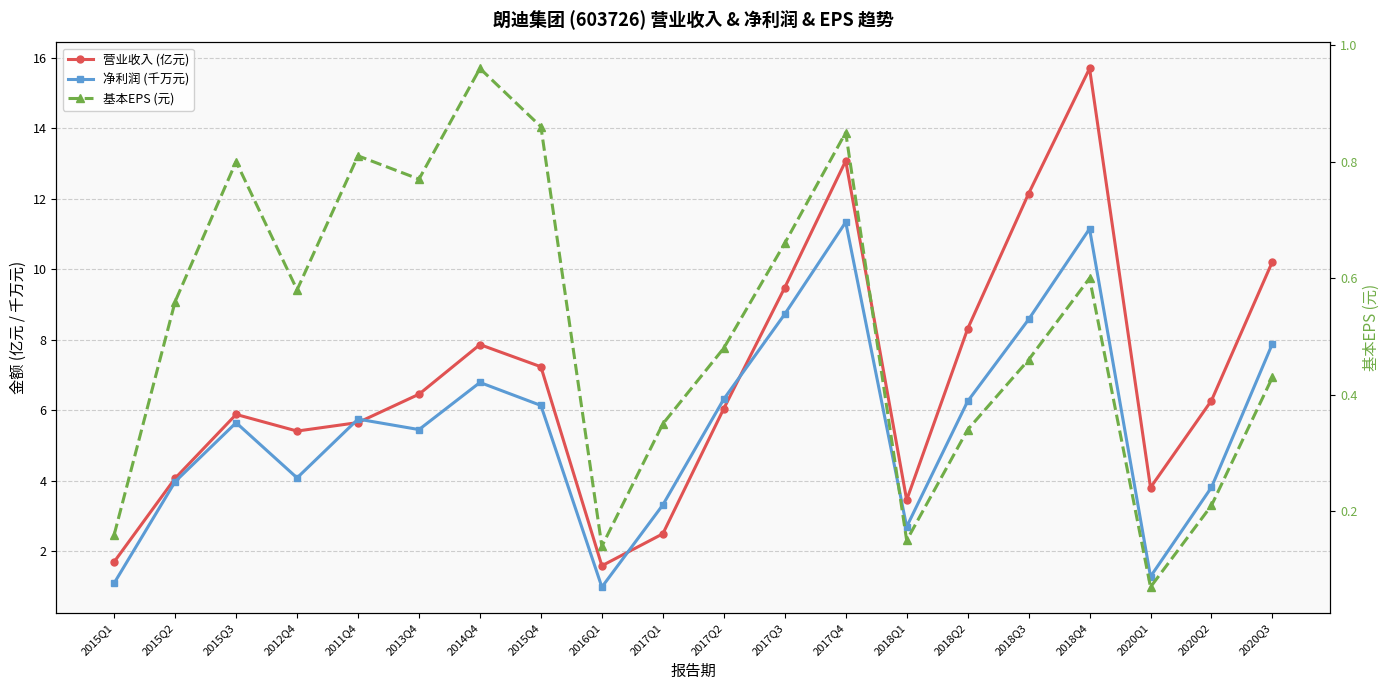

At which category is the sum across all series the highest?

2018Q4